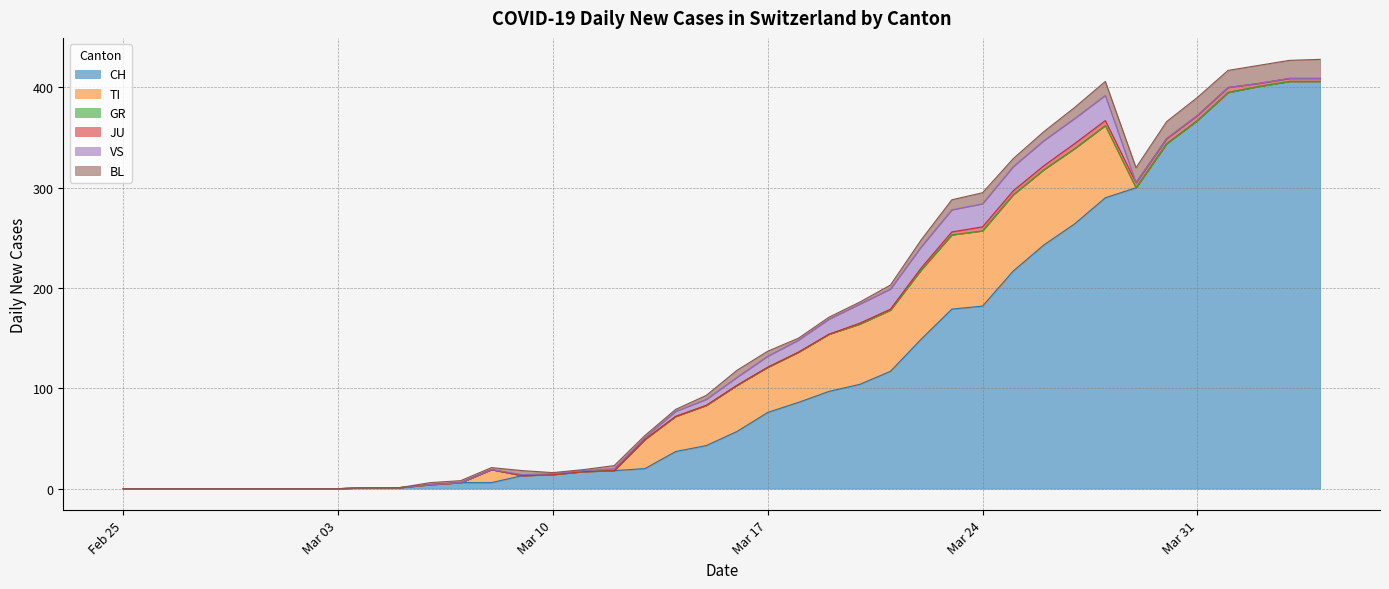

Reading left to right, list all the values displayed in this chart.

CH: 0	0	0	0	0	0	0	0	1	1	4	6	6	13	14	17	18	20	37	43	57	76	86	97	104	117	149	179	182	217	243	264	290	300	344	367	395	401	406	406
TI: 0	0	0	0	0	0	0	0	0	0	0	0	13	0	0	0	0	29	35	40	46	45	50	57	60	61	69	74	75	76	75	75	72	0	0	0	0	0	0	0
GR: 0	0	0	0	0	0	0	0	0	0	0	0	0	0	0	0	0	0	0	0	0	0	0	0	0	0	0	0	0	0	0	0	0	0	0	0	0	0	0	0
JU: 0	0	0	0	0	0	0	0	0	0	0	0	0	0	0	0	0	0	0	0	0	0	0	0	1	1	2	3	4	4	4	5	5	5	5	5	5	3	3	3
VS: 0	0	0	0	0	0	0	0	0	0	0	0	0	1	1	1	2	2	5	6	8	11	12	15	19	20	21	22	23	24	25	25	25	0	0	0	0	0	0	0
BL: 0	0	0	0	0	0	0	0	0	0	2	2	2	4	1	1	3	2	2	4	7	5	2	2	2	4	7	10	11	8	9	11	14	15	17	18	17	18	18	19